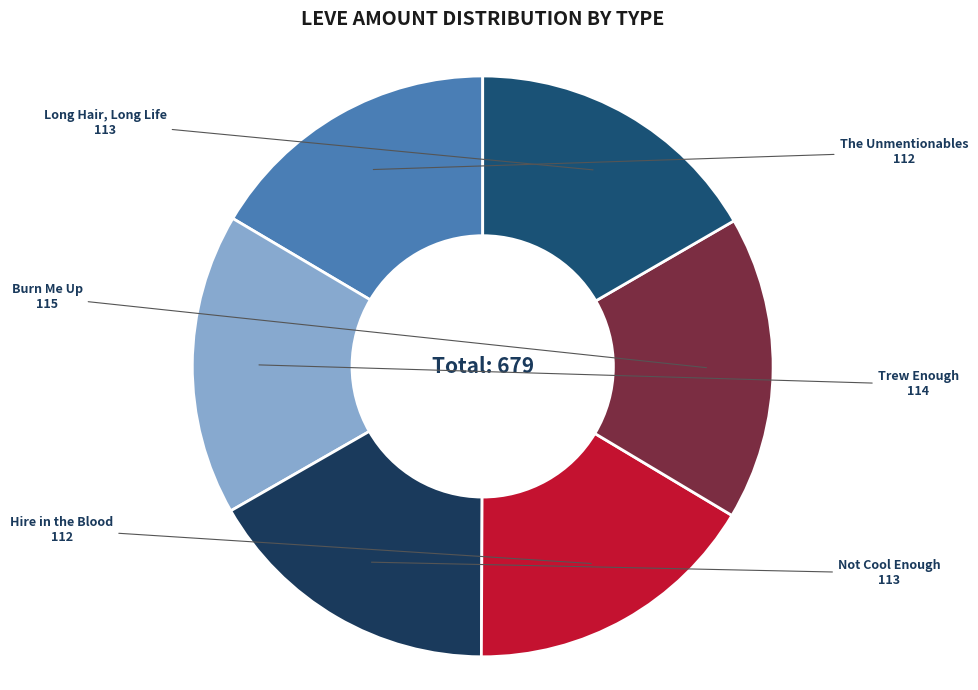

Approximately how many times larger is the value at Hire in the Blood compared to Burn Me Up?

1.0